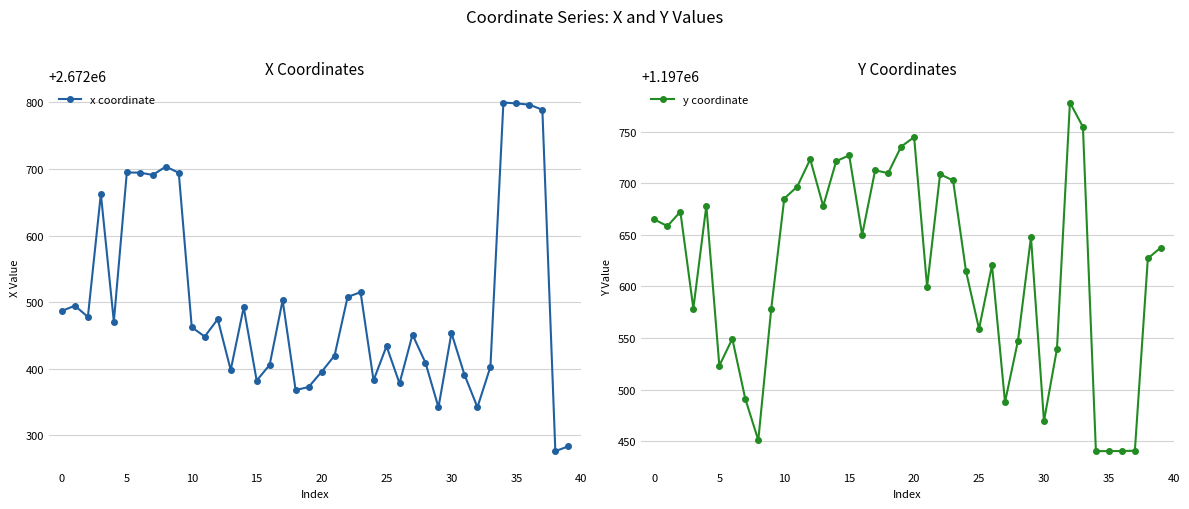

What is the label of the 36th point from the left?

35